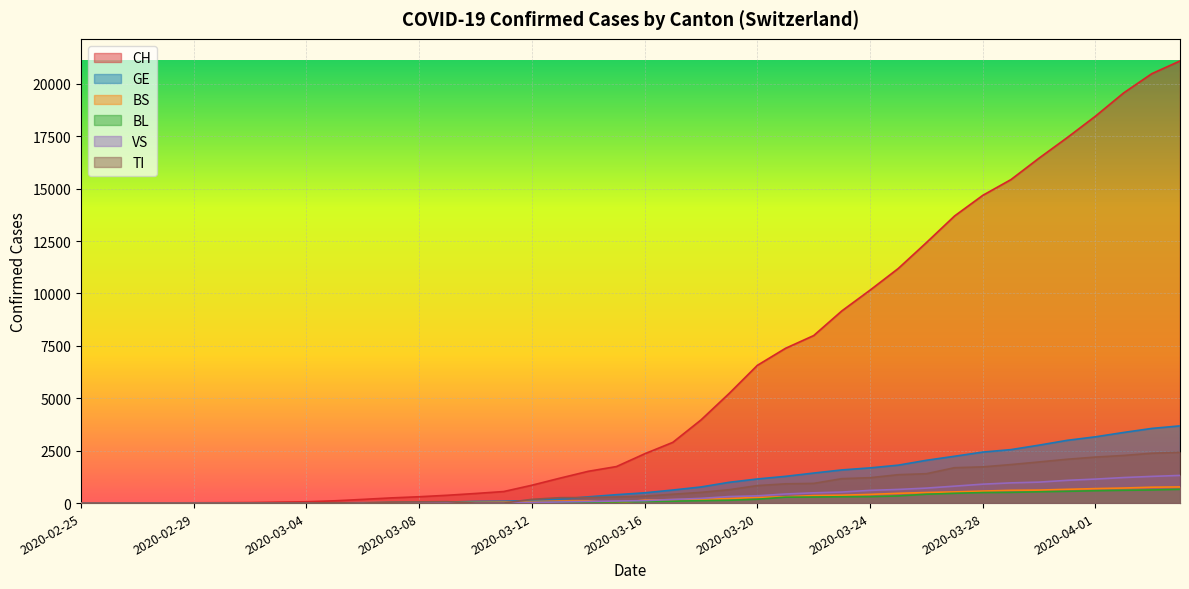

Which series has the largest range (max minus min)?

CH